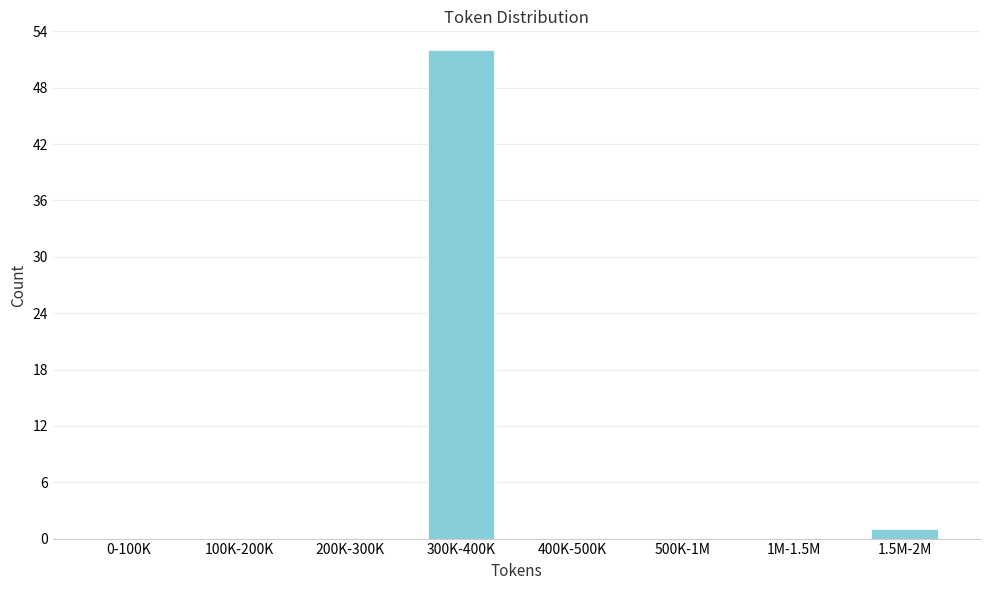

Reading left to right, what are all the values shown in this chart?

0-100K=0	100K-200K=0	200K-300K=0	300K-400K=52	400K-500K=0	500K-1M=0	1M-1.5M=0	1.5M-2M=1